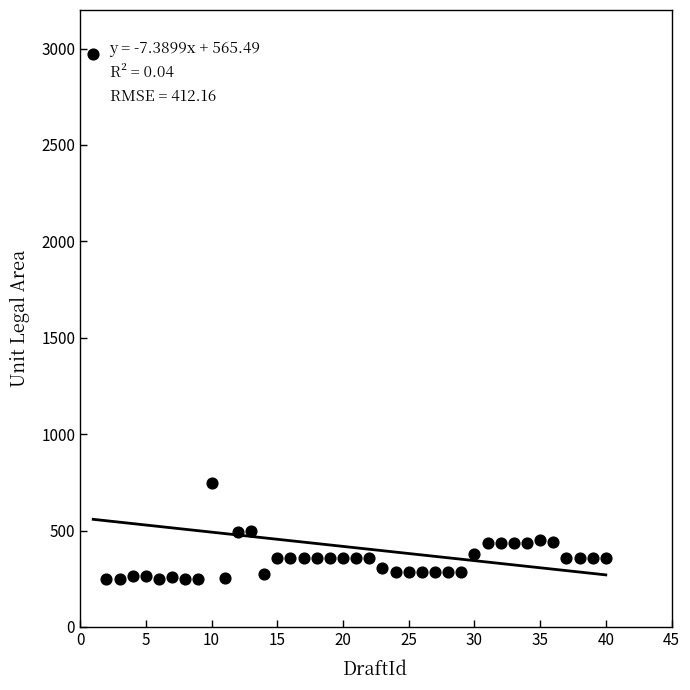

What Y value in the scatter plot is closest to 1611?

744